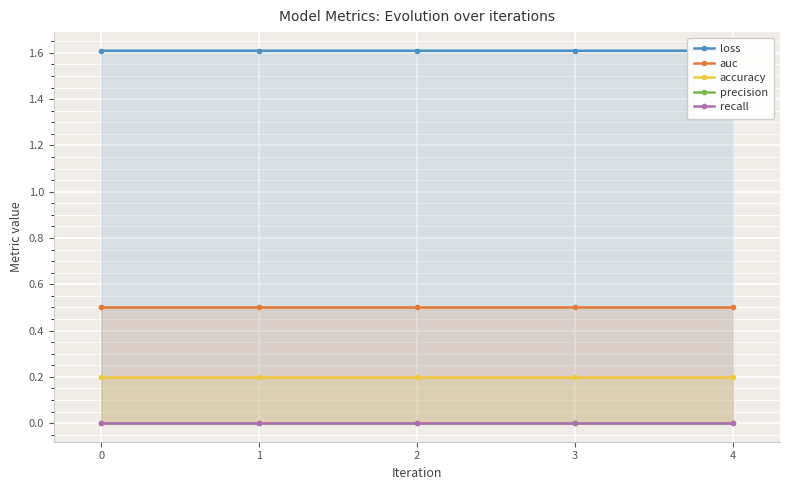

Rank the series by their maximum value, from highest to lowest.

loss, auc, accuracy, precision, recall